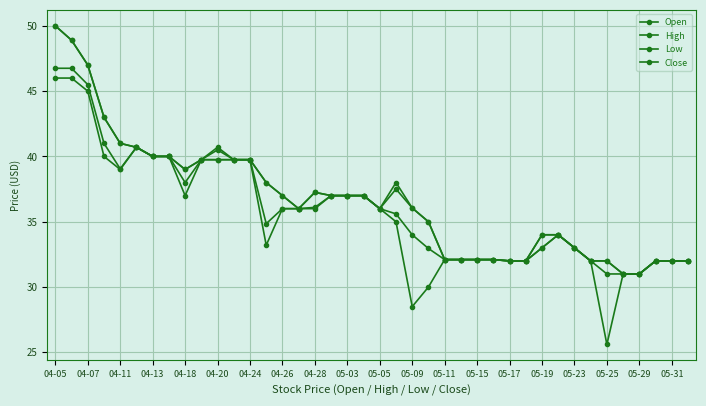

At which category does Low reach its first local peak?

04-20